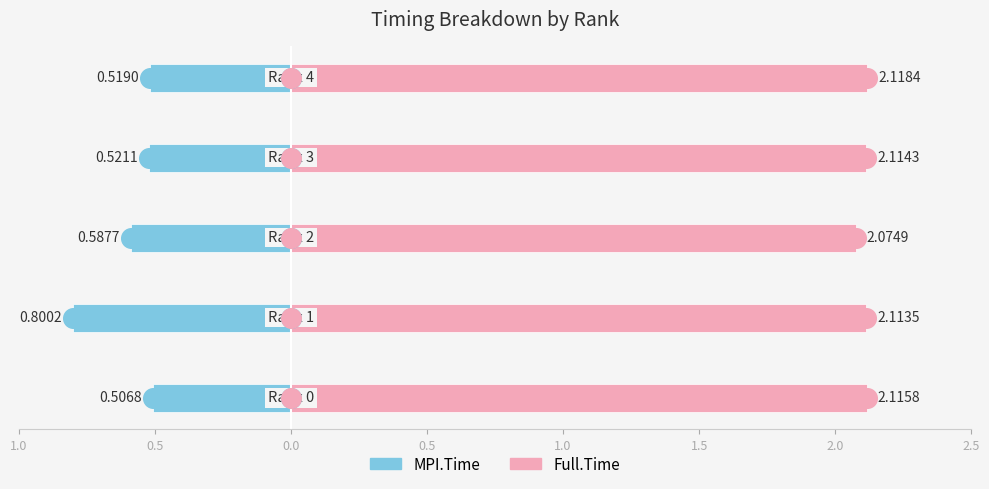

Which series has the largest Y range (max minus min)?

MPI.Time